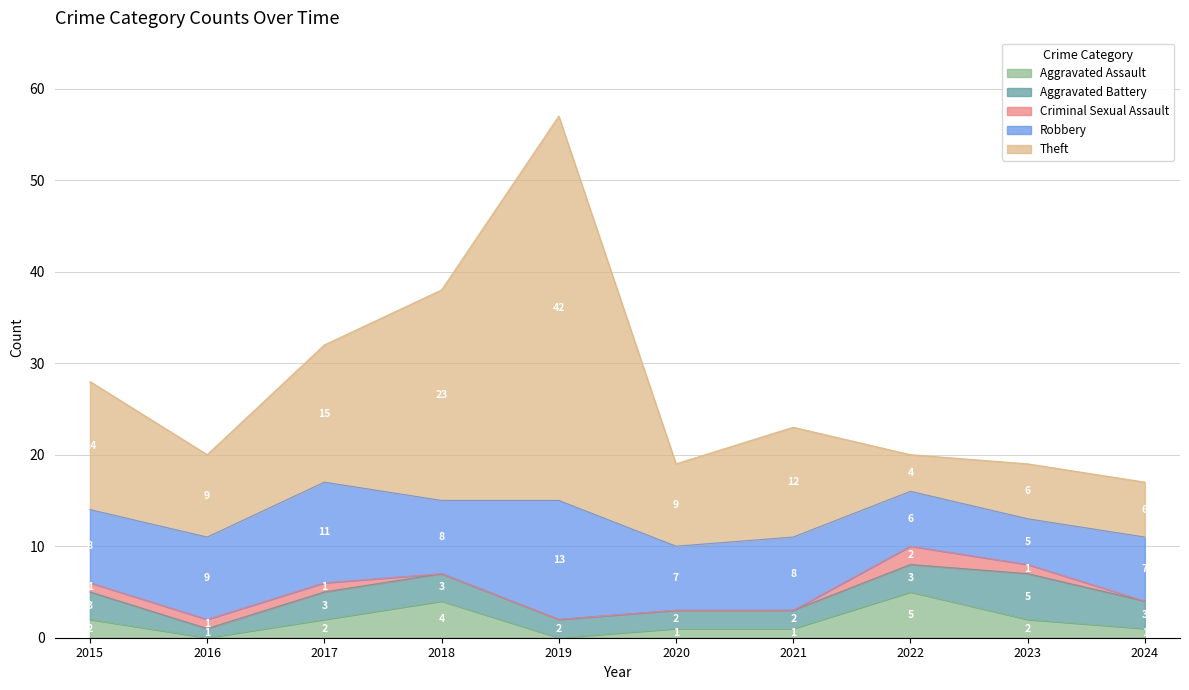

Reading left to right, transcribe all the data shown in this chart.

Aggravated Assault: 2015=2	2016=0	2017=2	2018=4	2019=0	2020=1	2021=1	2022=5	2023=2	2024=1
Aggravated Battery: 2015=3	2016=1	2017=3	2018=3	2019=2	2020=2	2021=2	2022=3	2023=5	2024=3
Criminal Sexual Assault: 2015=1	2016=1	2017=1	2018=0	2019=0	2020=0	2021=0	2022=2	2023=1	2024=0
Robbery: 2015=8	2016=9	2017=11	2018=8	2019=13	2020=7	2021=8	2022=6	2023=5	2024=7
Theft: 2015=14	2016=9	2017=15	2018=23	2019=42	2020=9	2021=12	2022=4	2023=6	2024=6